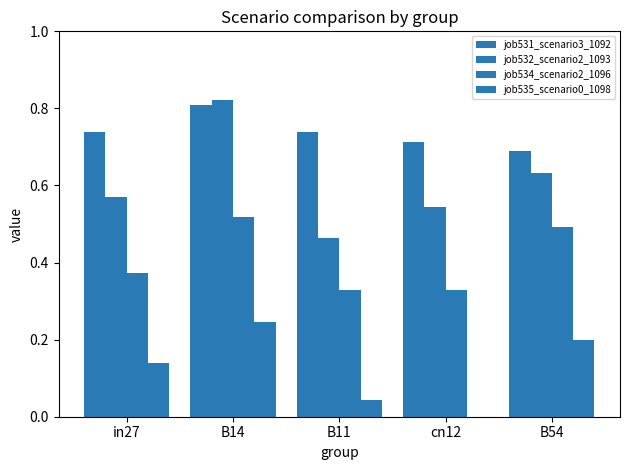

Count the number of categories in the chart.

5